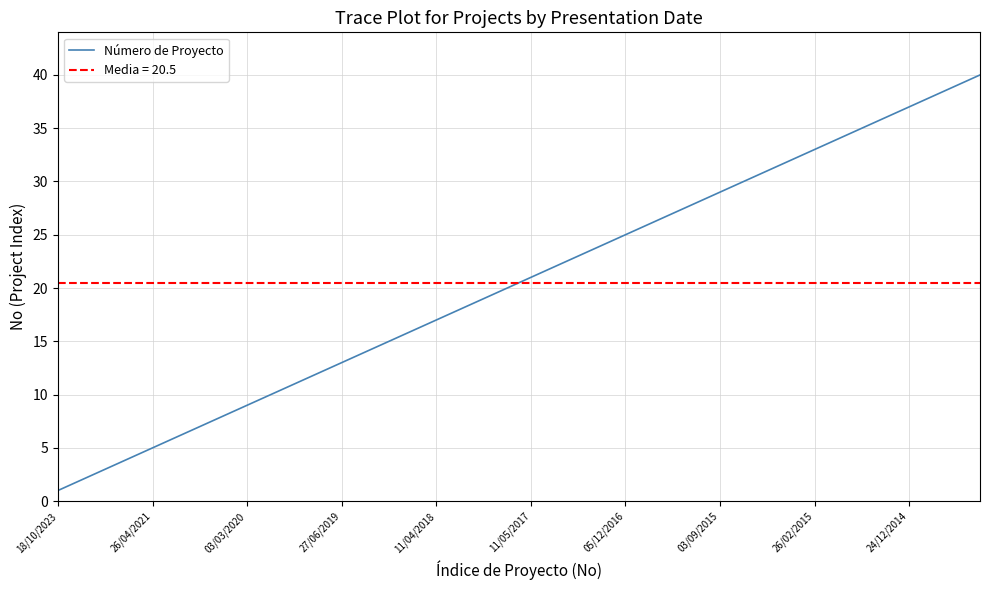

What is the difference between the maximum and minimum values?

39